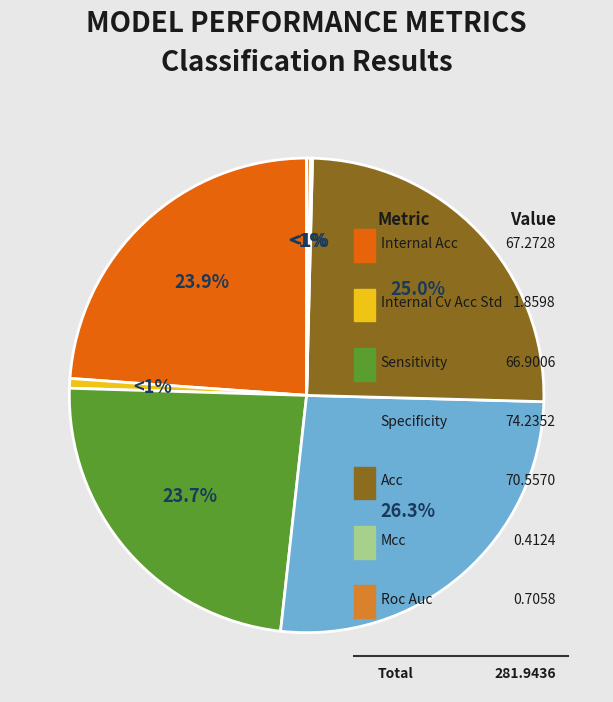

Rank the categories by value from highest to lowest.

specificity, acc, internal_acc, sensitivity, internal_cv_acc_std, roc_auc, mcc